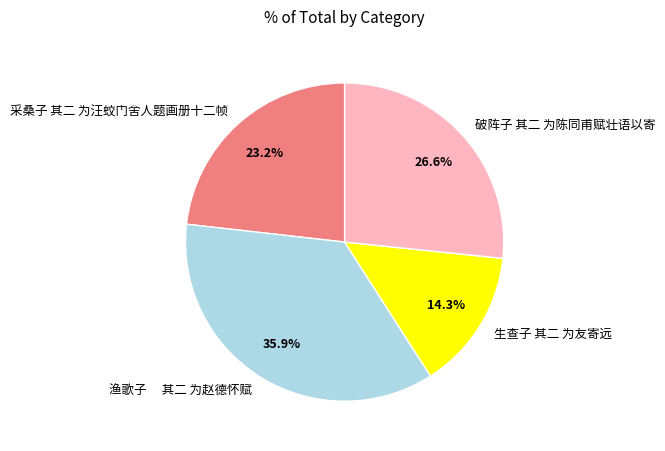

To the nearest percent, what is the difference between the 采桑子 其二 为汪蛟门舍人题画册十二帧 and 生查子 其二 为友寄远 slice percentages?

9%